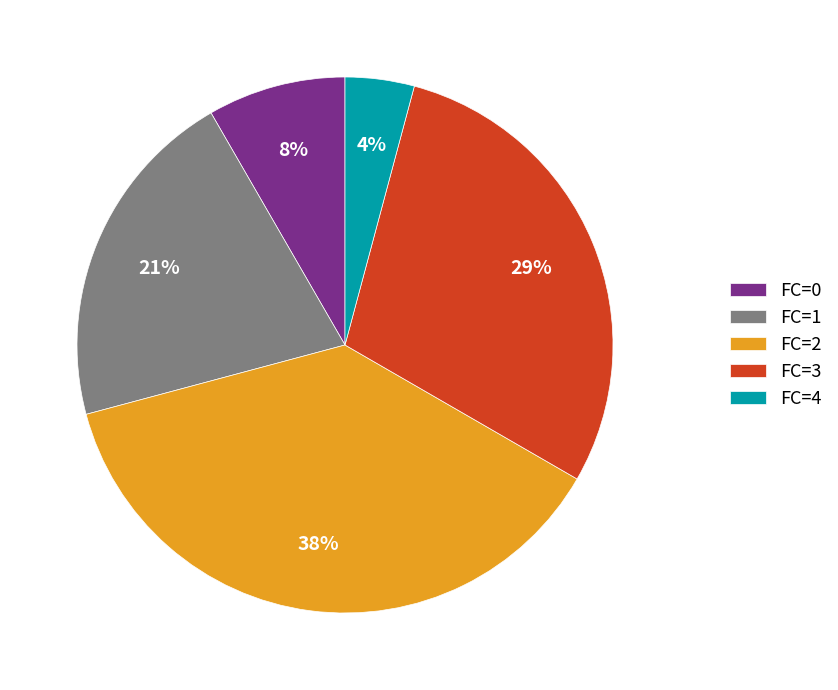

Count the number of slices in the pie.

5